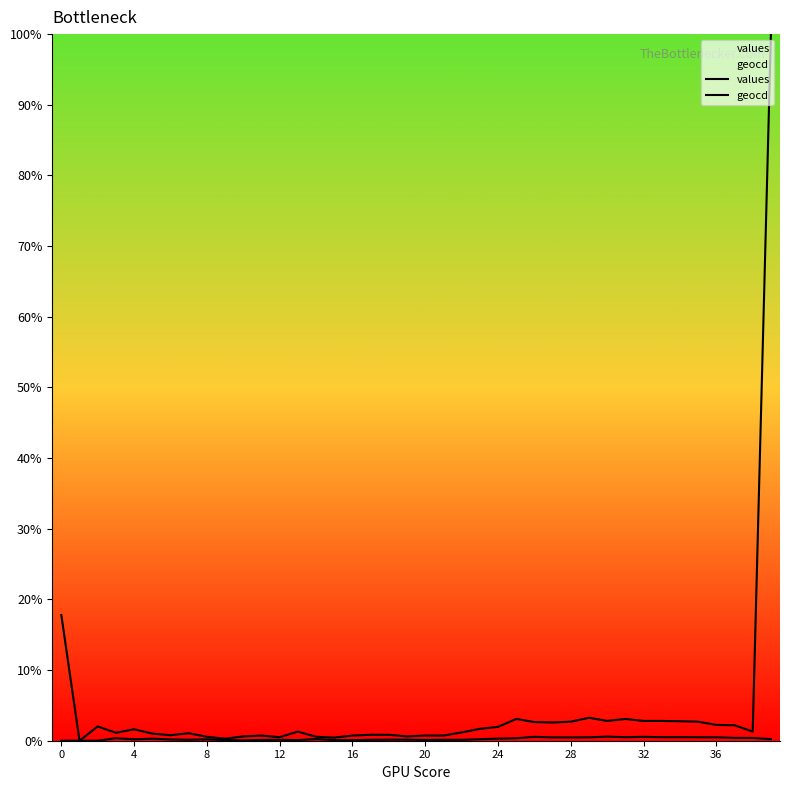

True or false: values and geocd cross at least once.

False